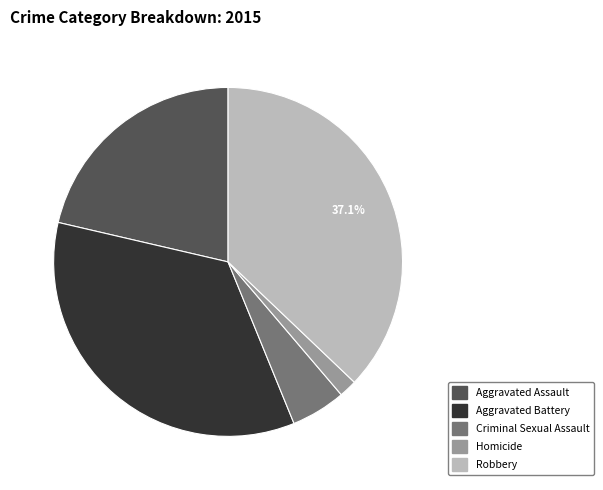

Is it true that Aggravated Assault is 15% of the pie?

False